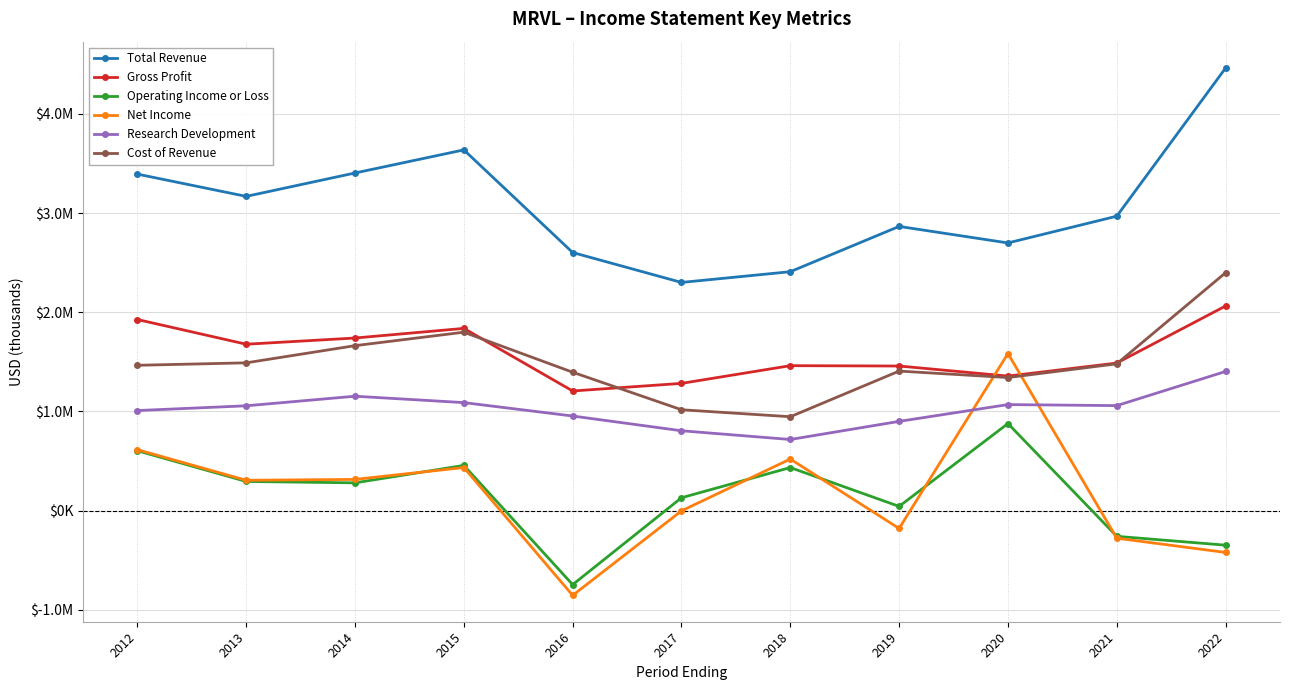

True or false: Total Revenue and Net Income cross at least once.

False